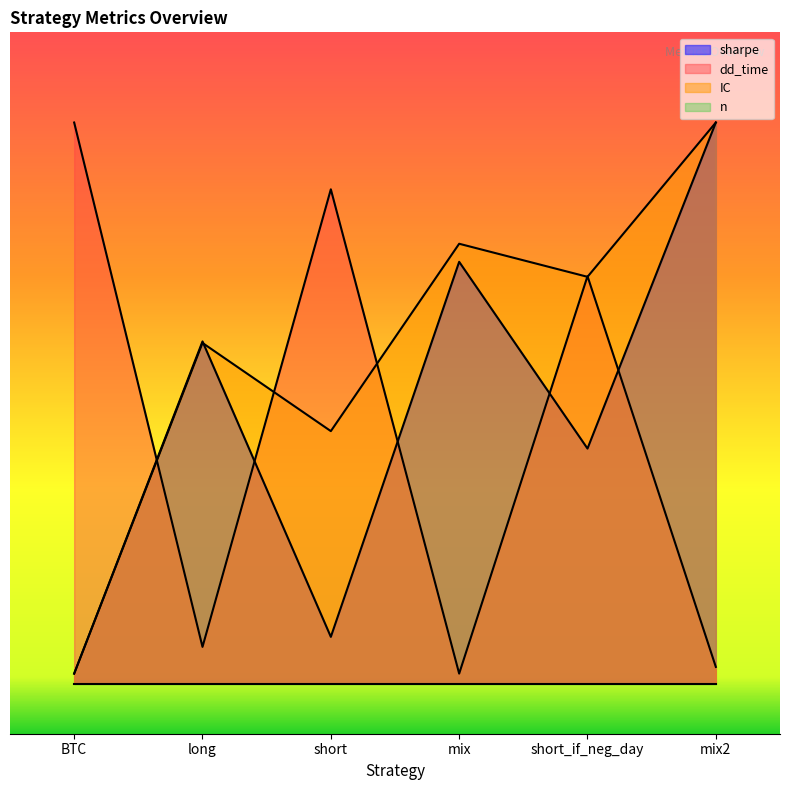

The value of sharpe at short_if_neg_day is 3.9. True or false?

False